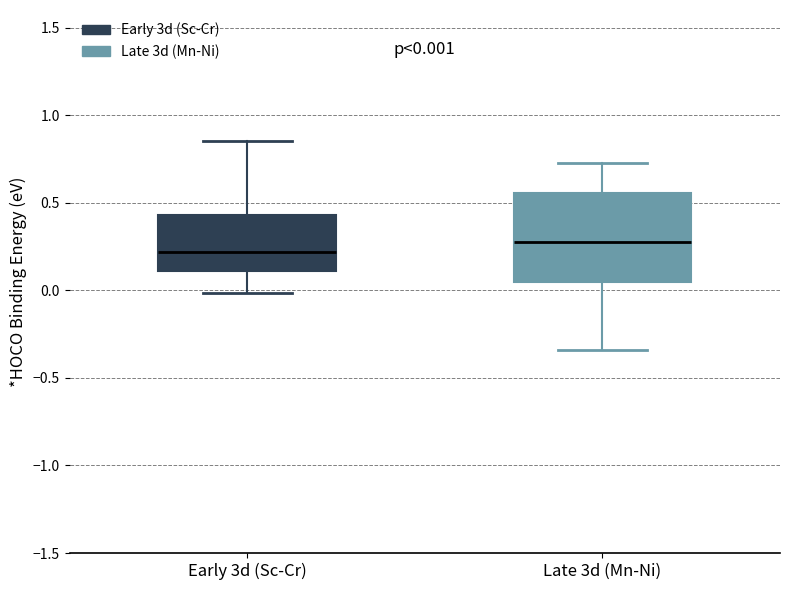

Comparing the boxes themselves (not the whiskers), which one is the tallest?

Late 3d (Mn-Ni)